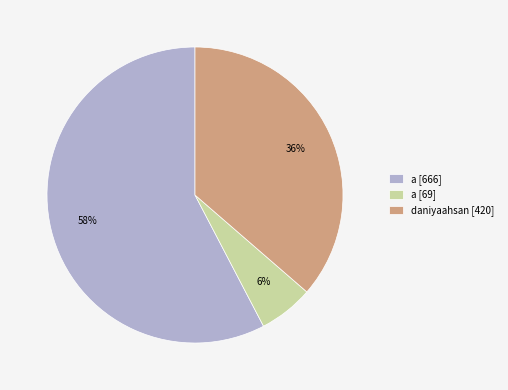

Which slice is the smallest?

a [69]